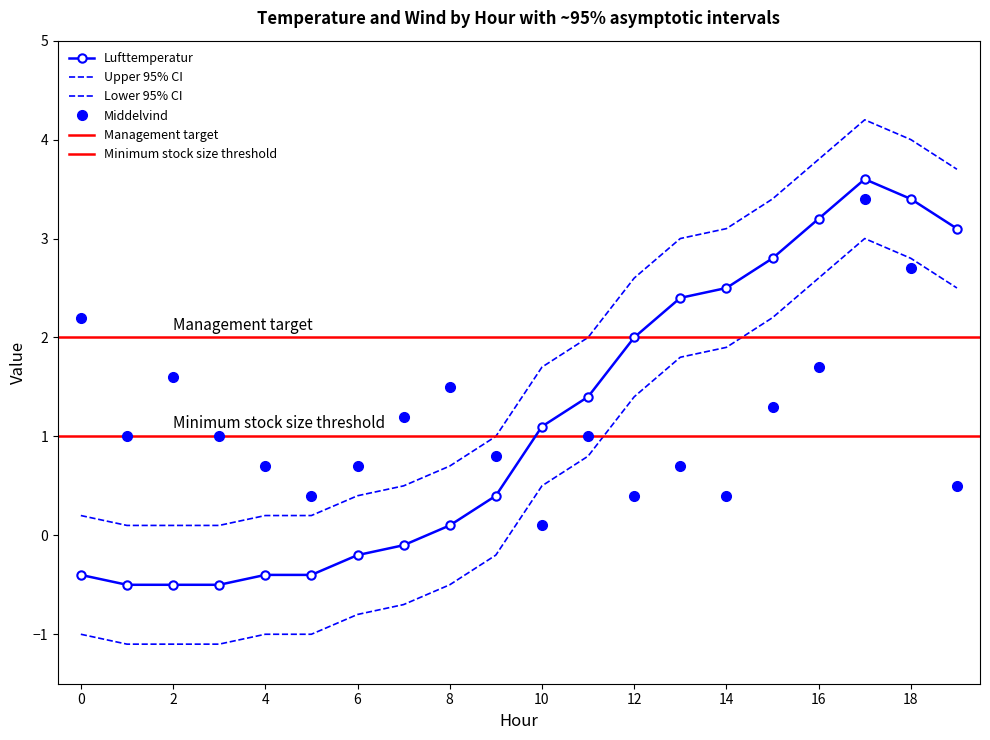

How many lines are shown in the chart?

3